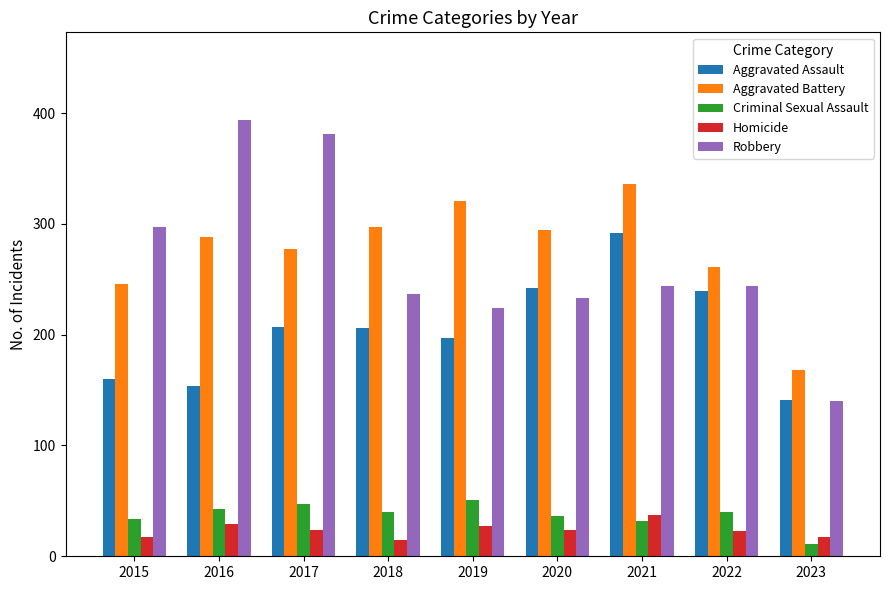

Is it true that Aggravated Battery equals 321 at 2019?

True